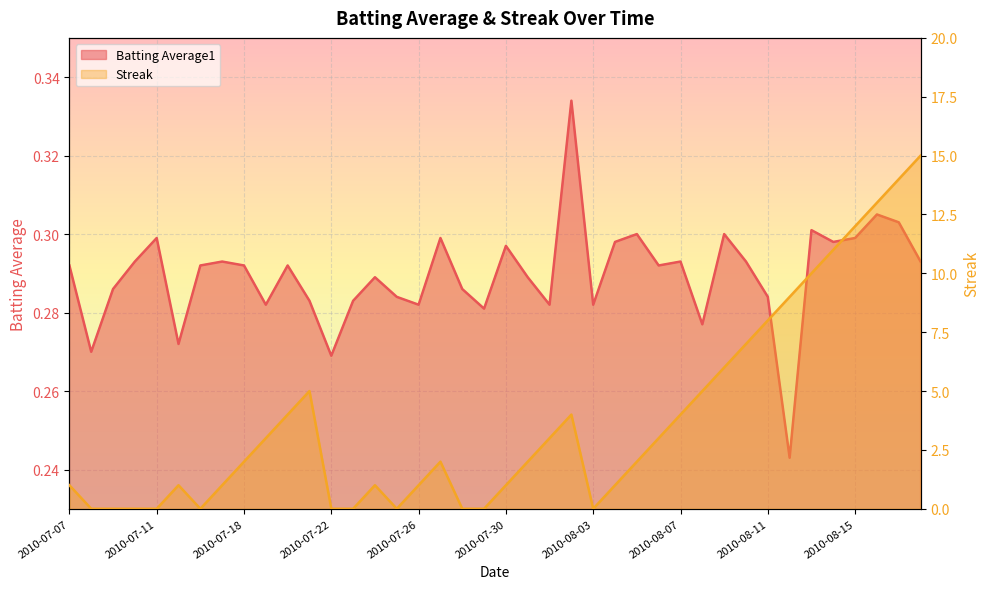

What is the label of the 34th point from the left?

2010-08-12